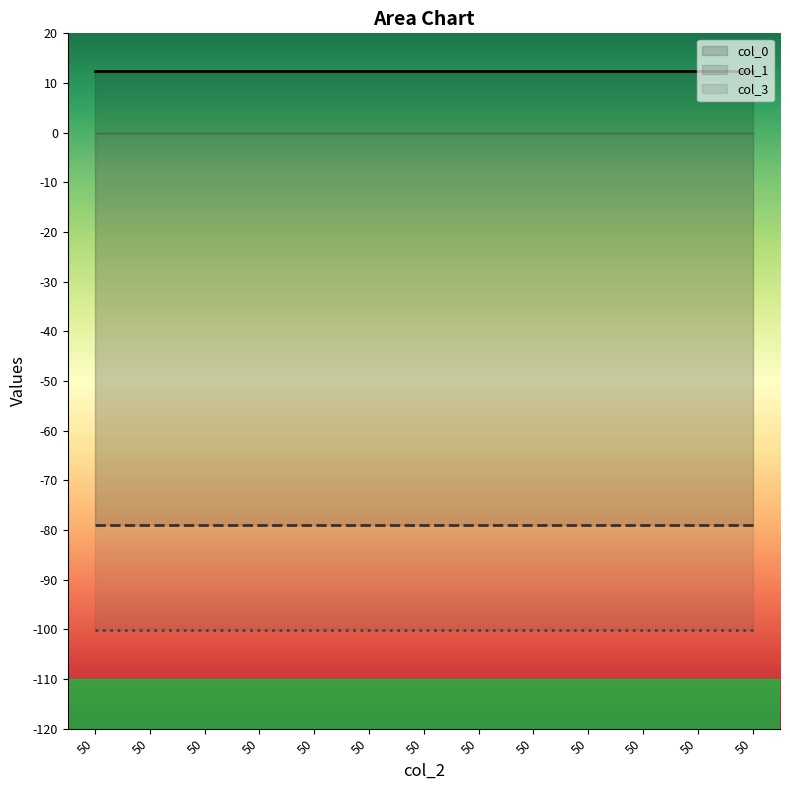

Reading left to right, list all the values displayed in this chart.

col_0: 12.3	12.3	12.3	12.3	12.3	12.3	12.3	12.3	12.3	12.3	12.3	12.3	12.3
col_1: -78.9	-78.9	-78.9	-78.9	-78.9	-78.9	-78.9	-78.9	-78.9	-78.9	-78.9	-78.9	-78.9
col_3: -100.1	-100.1	-100.1	-100.1	-100.1	-100.1	-100.1	-100.1	-100.1	-100.1	-100.1	-100.1	-100.1